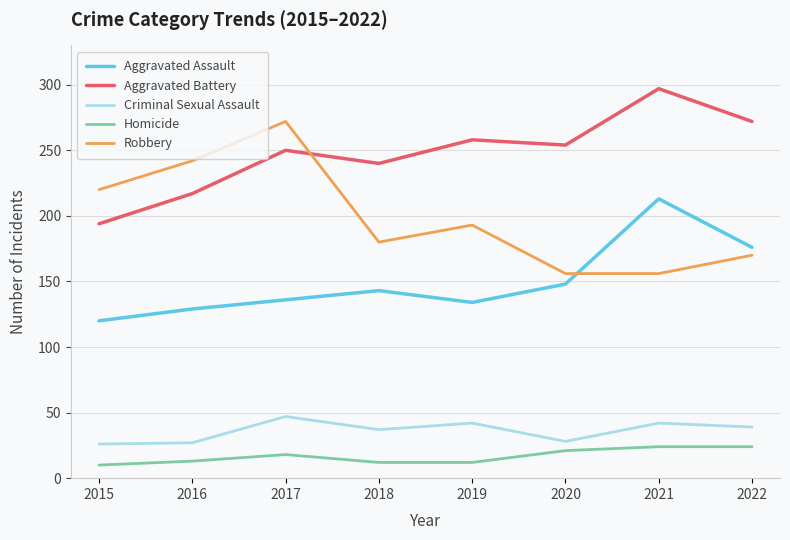

True or false: Homicide and Robbery intersect in this chart.

False